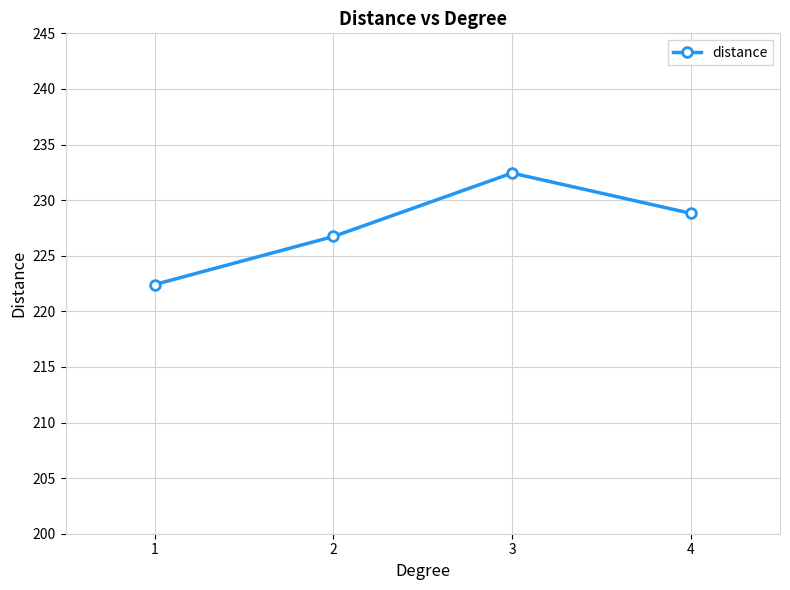

Where is the data nearest to the value 227?

2